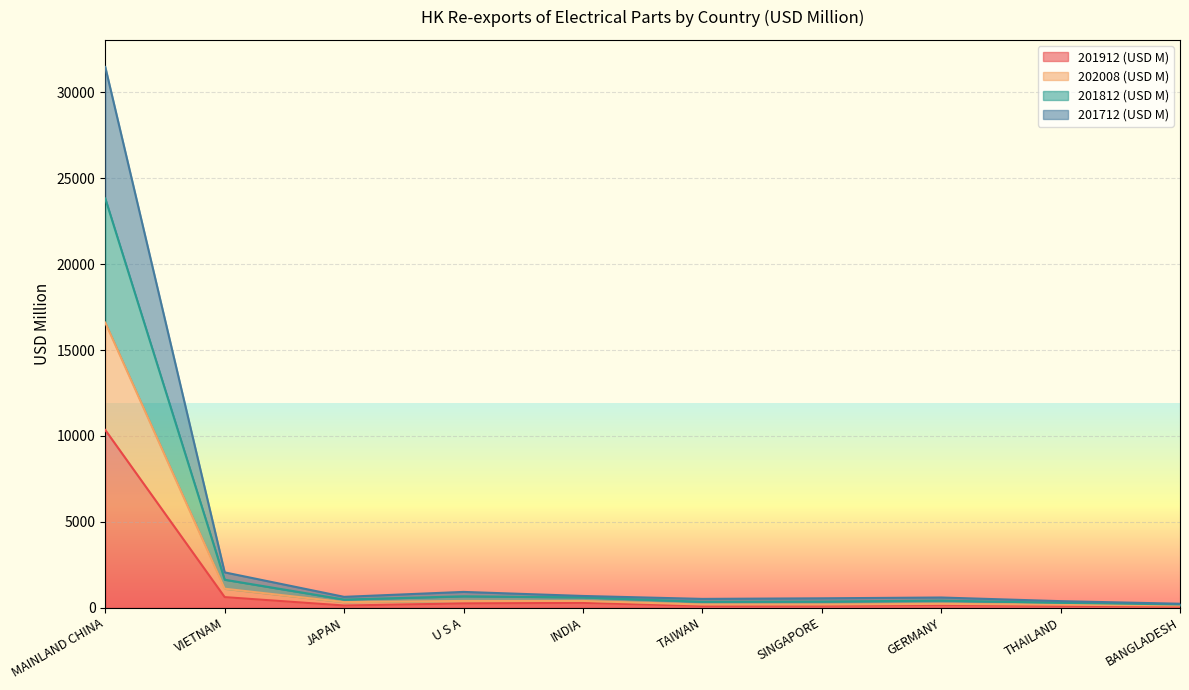

Where is the first local minimum for 201912 (USD M)?

JAPAN